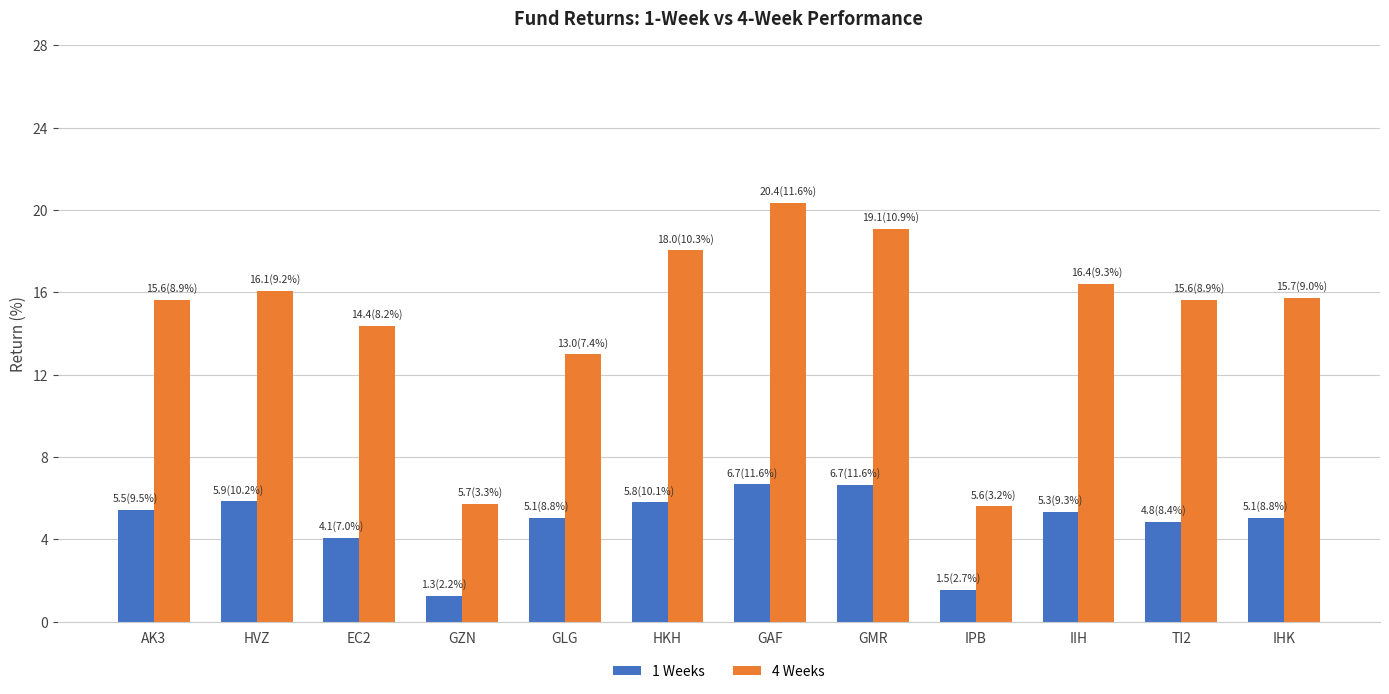

What are all the series names shown in the legend?

1 Weeks, 4 Weeks